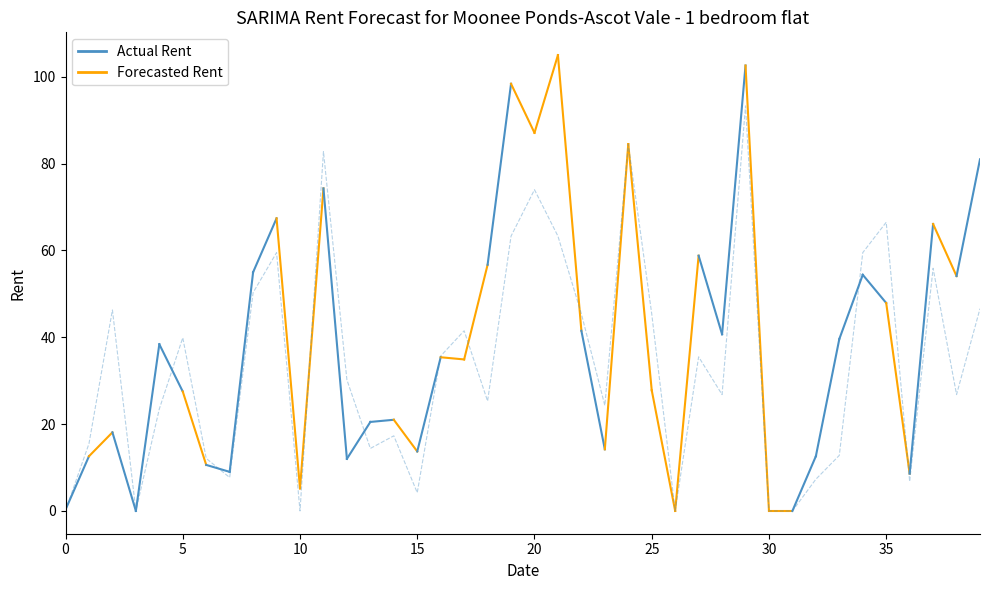

Is it true that Actual Rent equals 0.2 at 0?

False